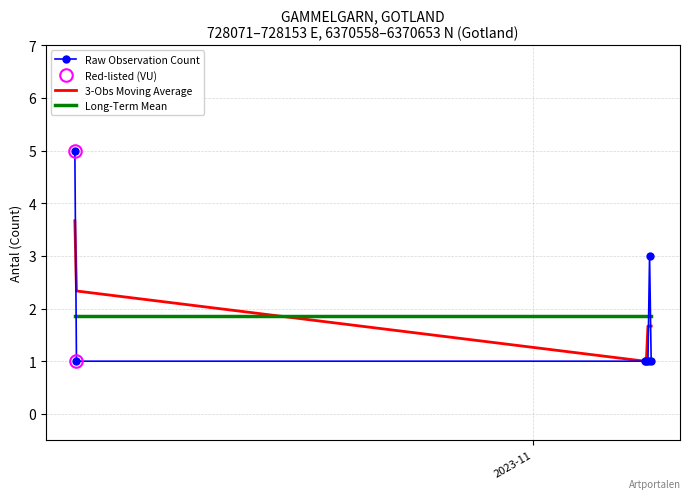

Reading right to left, extract all data points from this chart.

1	3	1	1	1	1	5